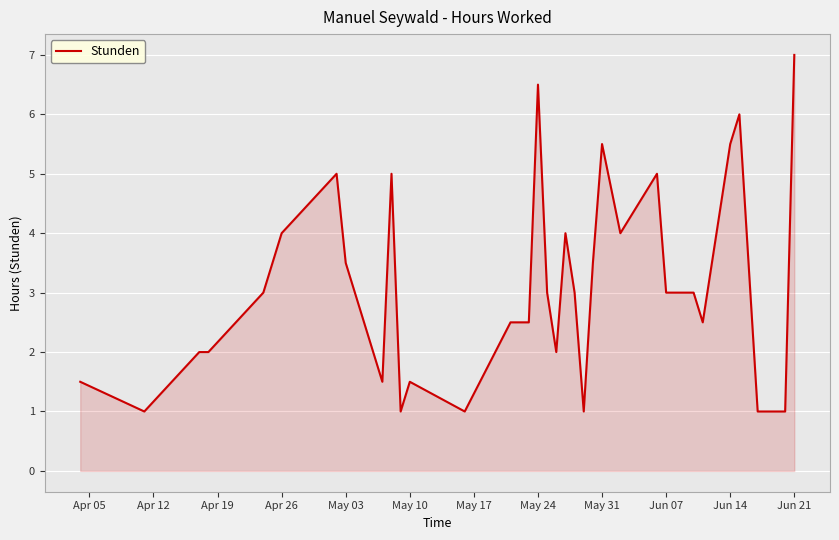

What is the minimum value shown in the chart?

1.0